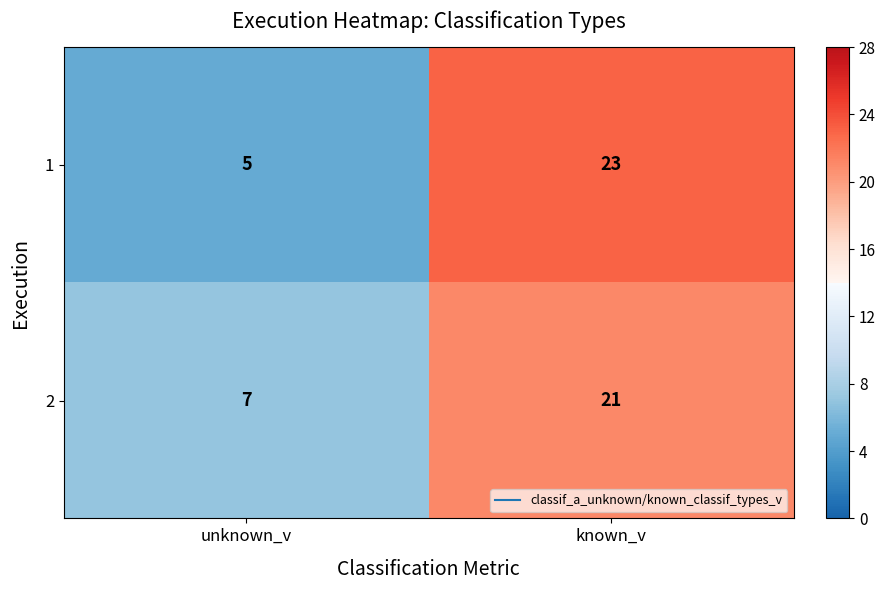

Read the 1 value at unknown_v, to the nearest 5.

5